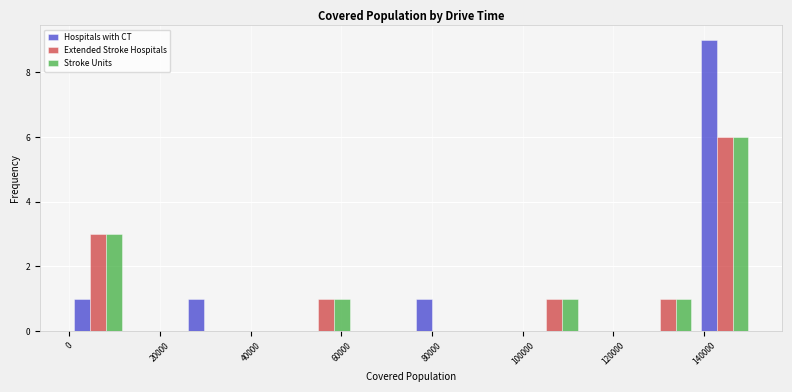

What is the height of the Hospitals with CT bar covering 26000 to 38000 on the x-axis? Neither the bar edges nor the heights are printed on the chart, so give them approximately, as read against the axes.

1